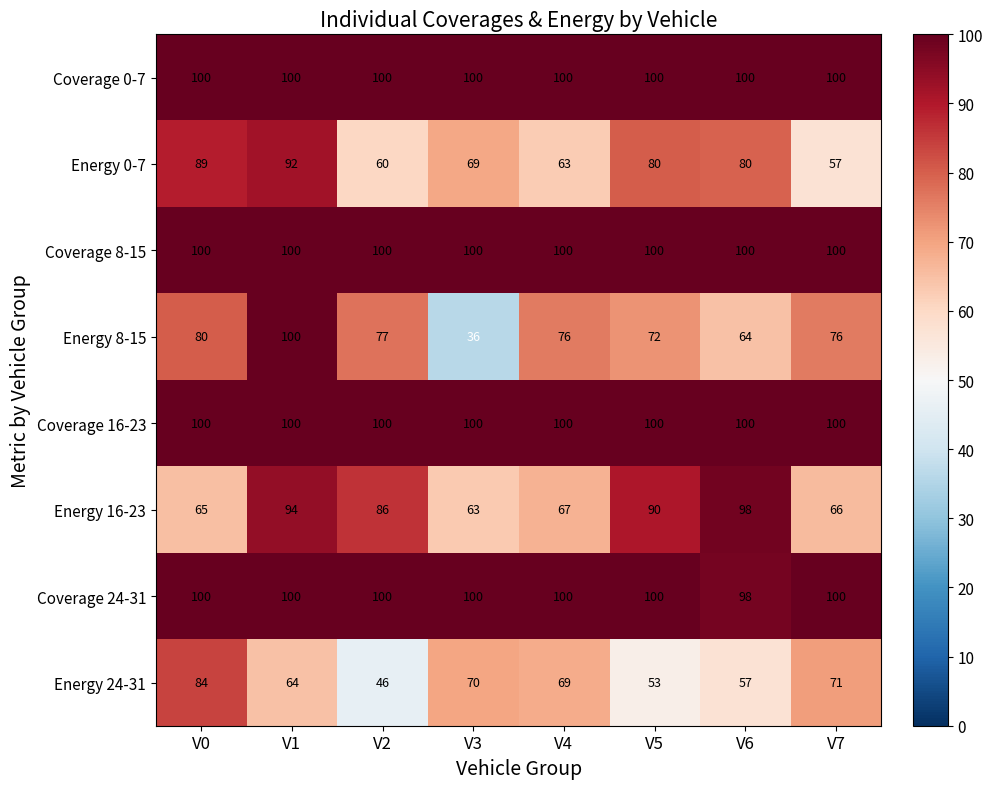

The Coverage 8-15 series shows 100 at V6. True or false?

True